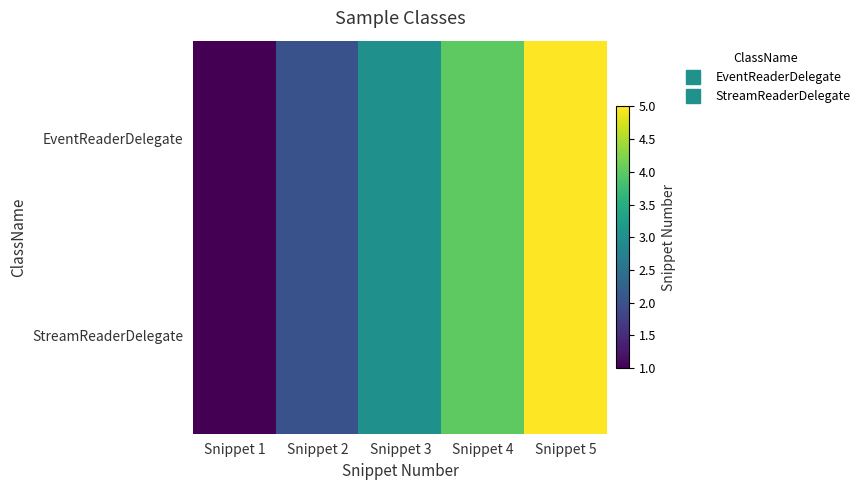

Reading right to left, transcribe all the data shown in this chart.

EventReaderDelegate: Snippet 5=5	Snippet 4=4	Snippet 3=3	Snippet 2=2	Snippet 1=1
StreamReaderDelegate: Snippet 5=5	Snippet 4=4	Snippet 3=3	Snippet 2=2	Snippet 1=1